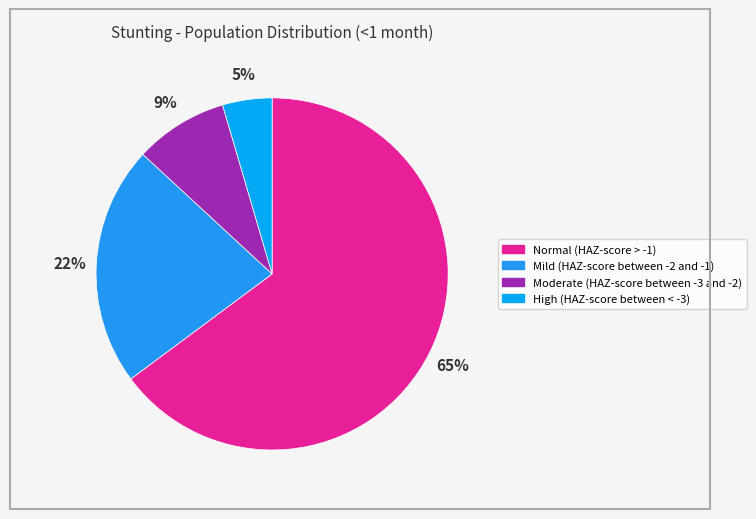

To the nearest percent, what is the average slice percentage?

25%